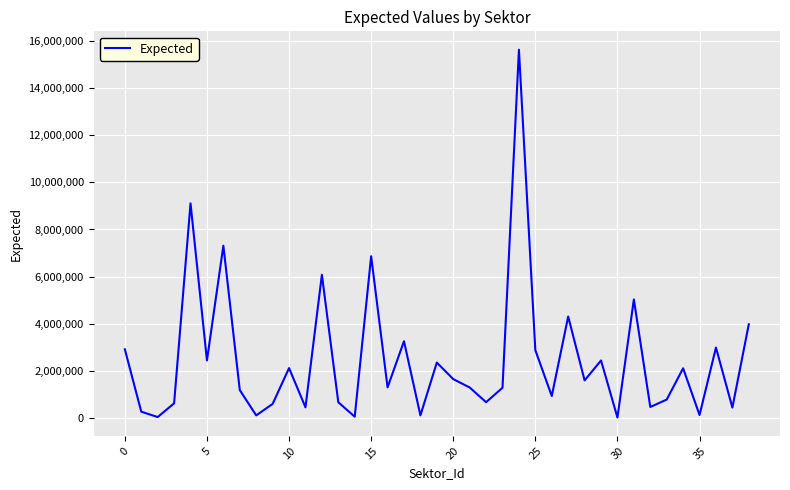

What is the greatest value displayed?

15625446.0